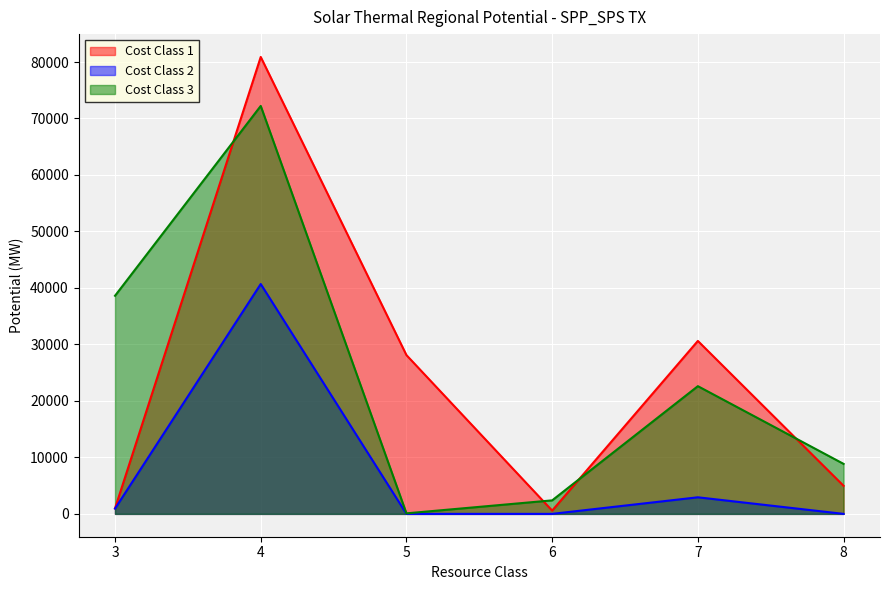

List the labels in order of Cost Class 3 value, largest first.

4, 3, 7, 8, 6, 5